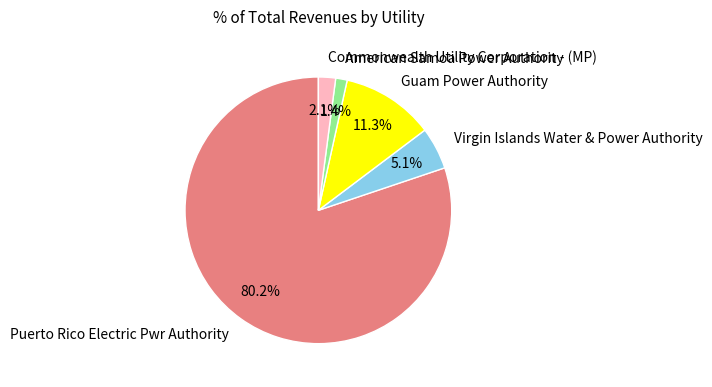

What percentage is the American Samoa Power Authority slice, to the nearest percent?

1%